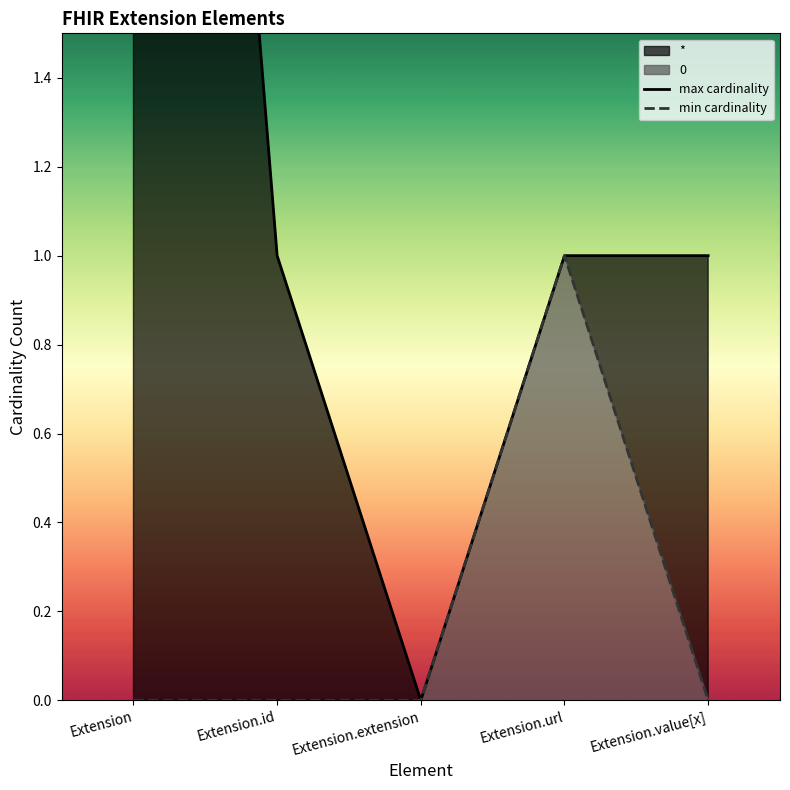

At how many categories does at least one series exceed 1?

1